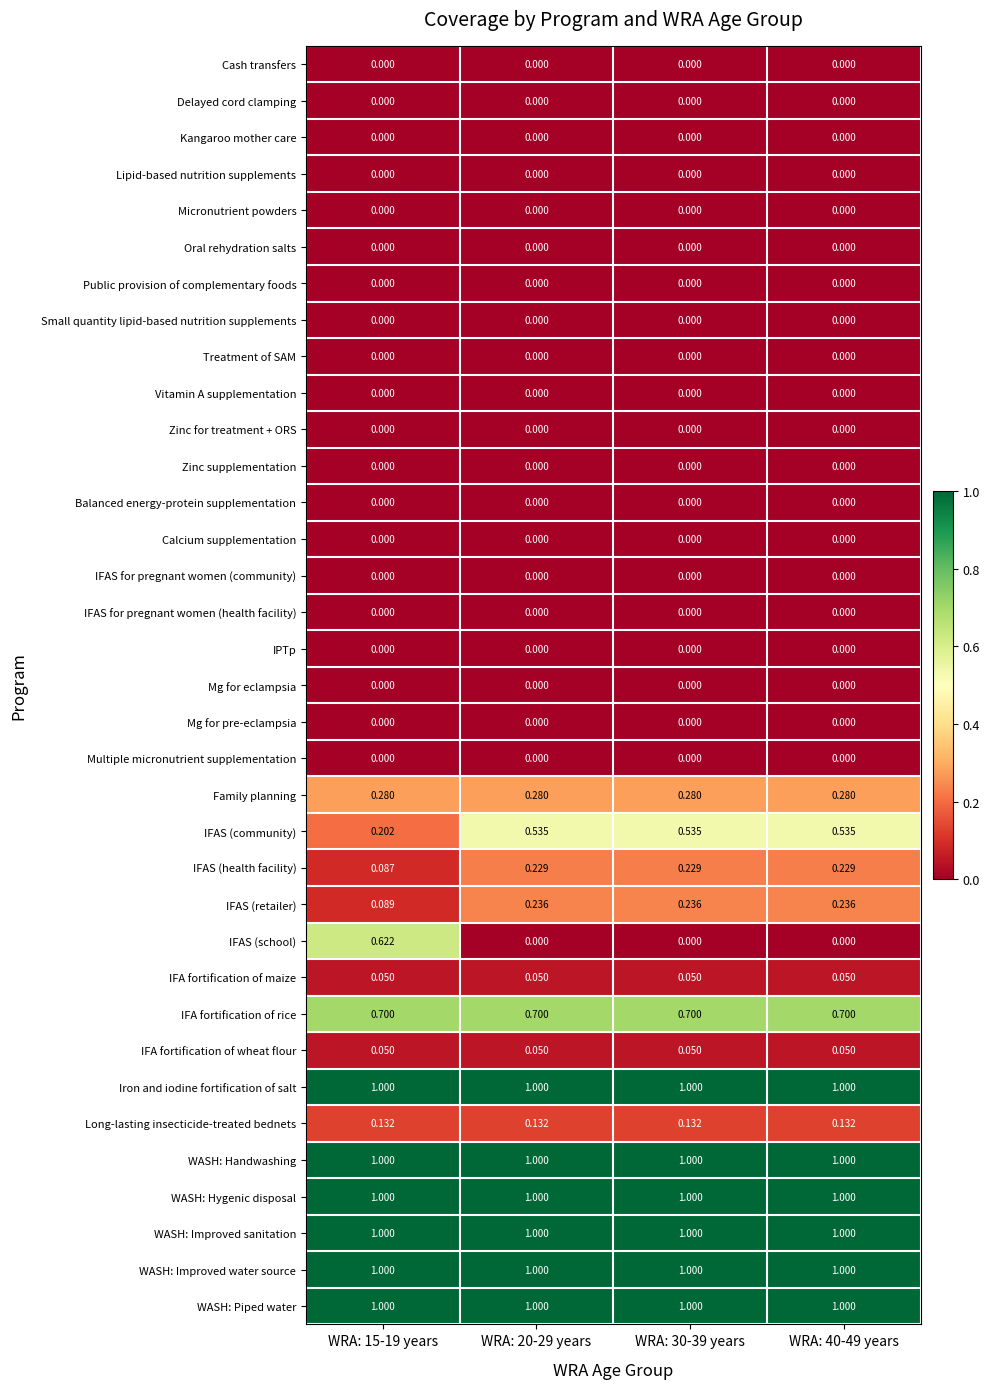

Which series changed the most between WRA: 15-19 years and WRA: 40-49 years?

IFAS (school)